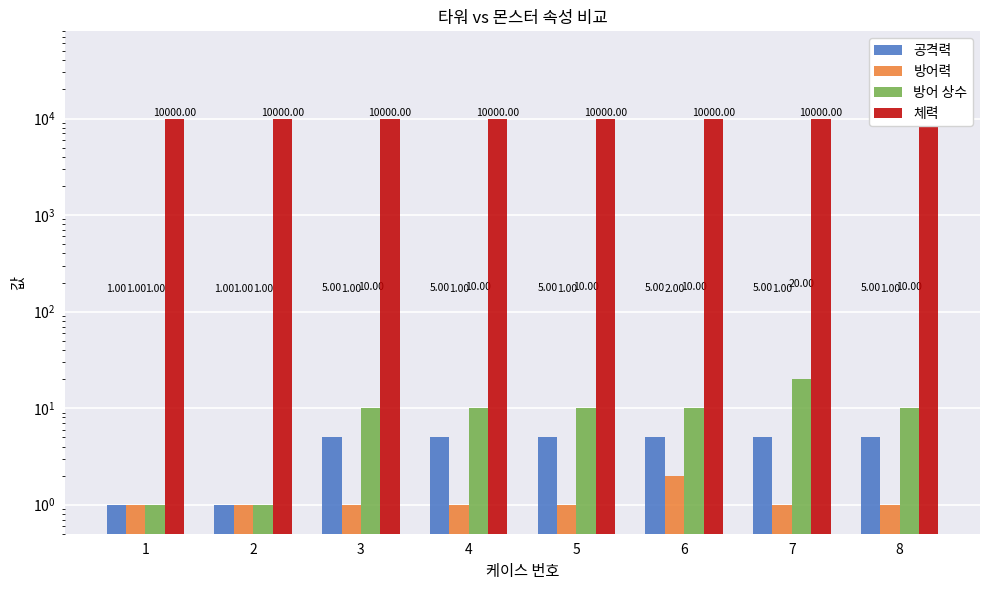

What value does the 방어력 series have at 7?

1